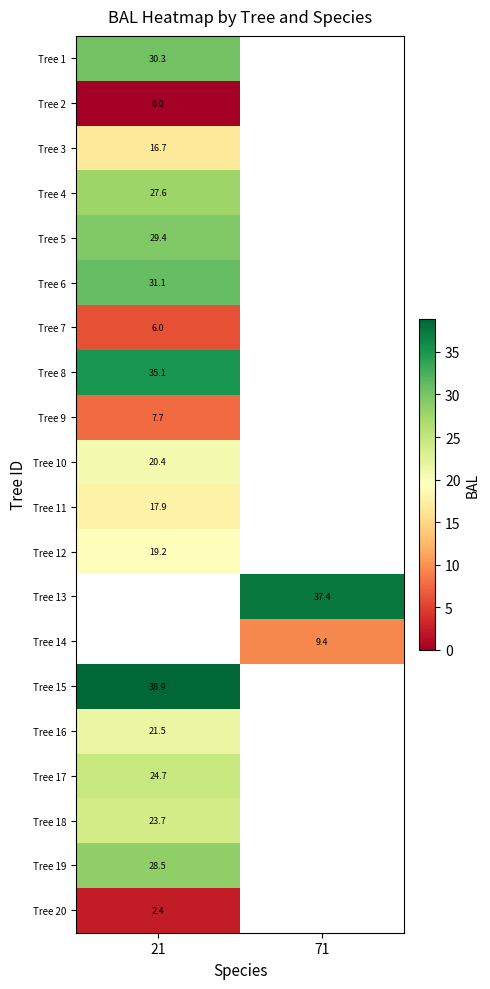

Is it true that Tree 19 equals 28.5 at 21?

True